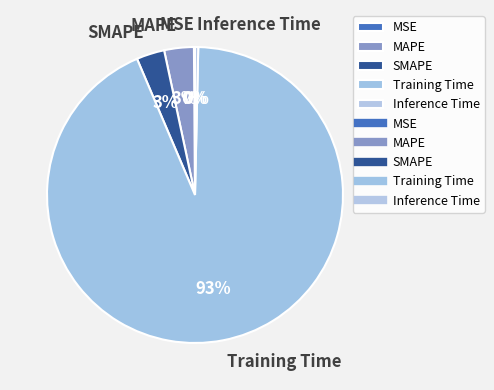

To the nearest percent, what is the combined percentage of Training Time and Inference Time?

94%